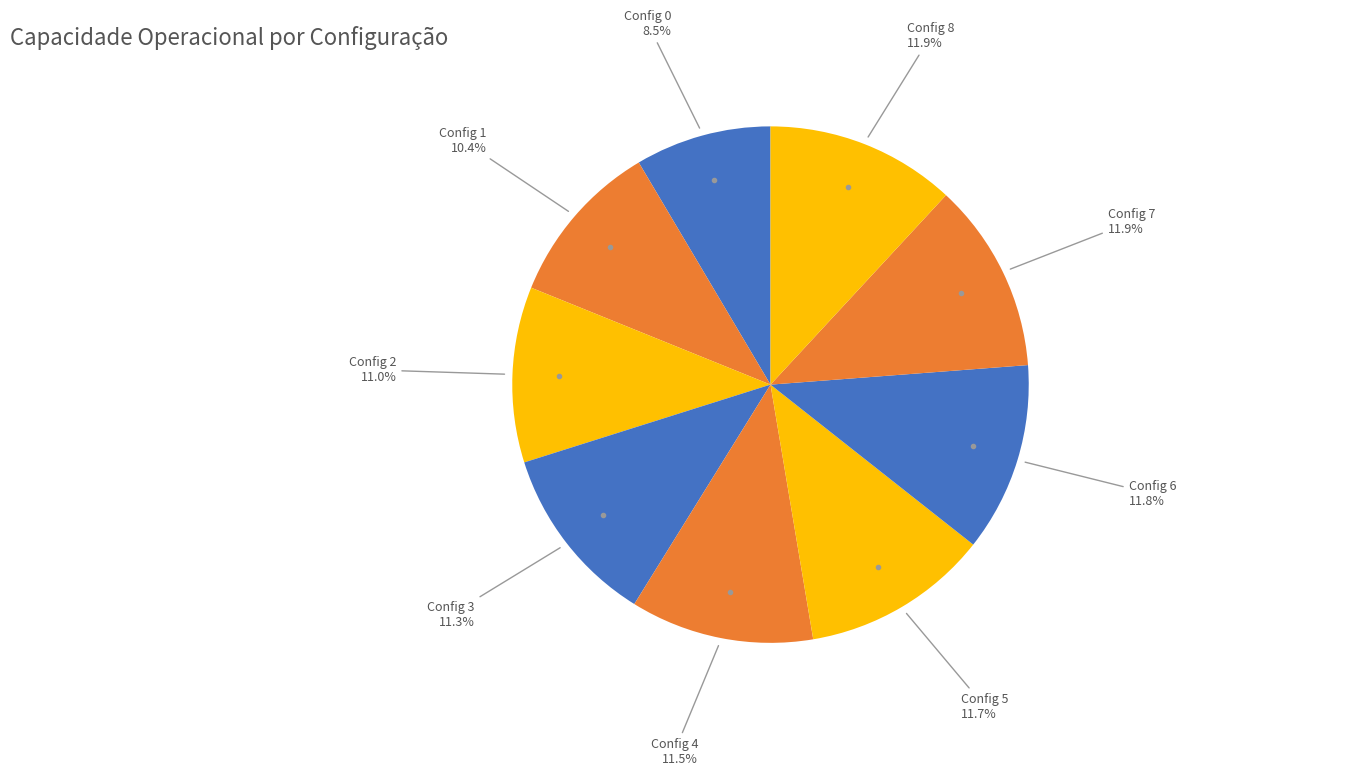

Count the number of slices in the pie.

9